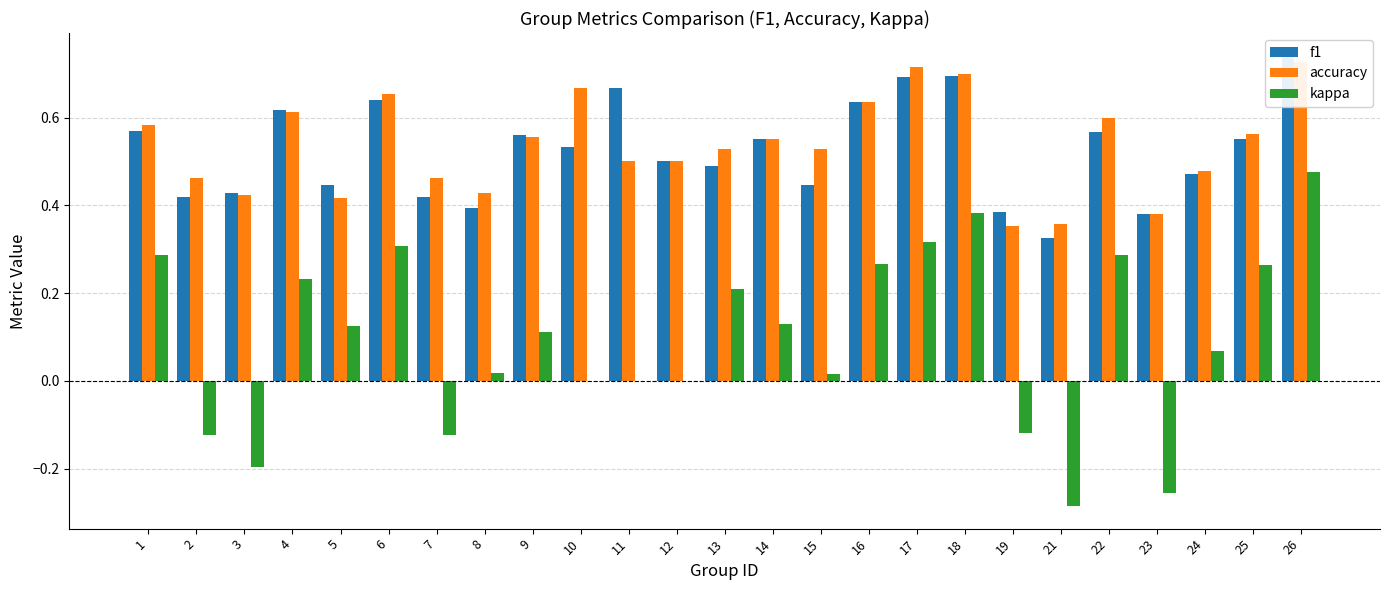

Which series has the largest range (max minus min)?

kappa